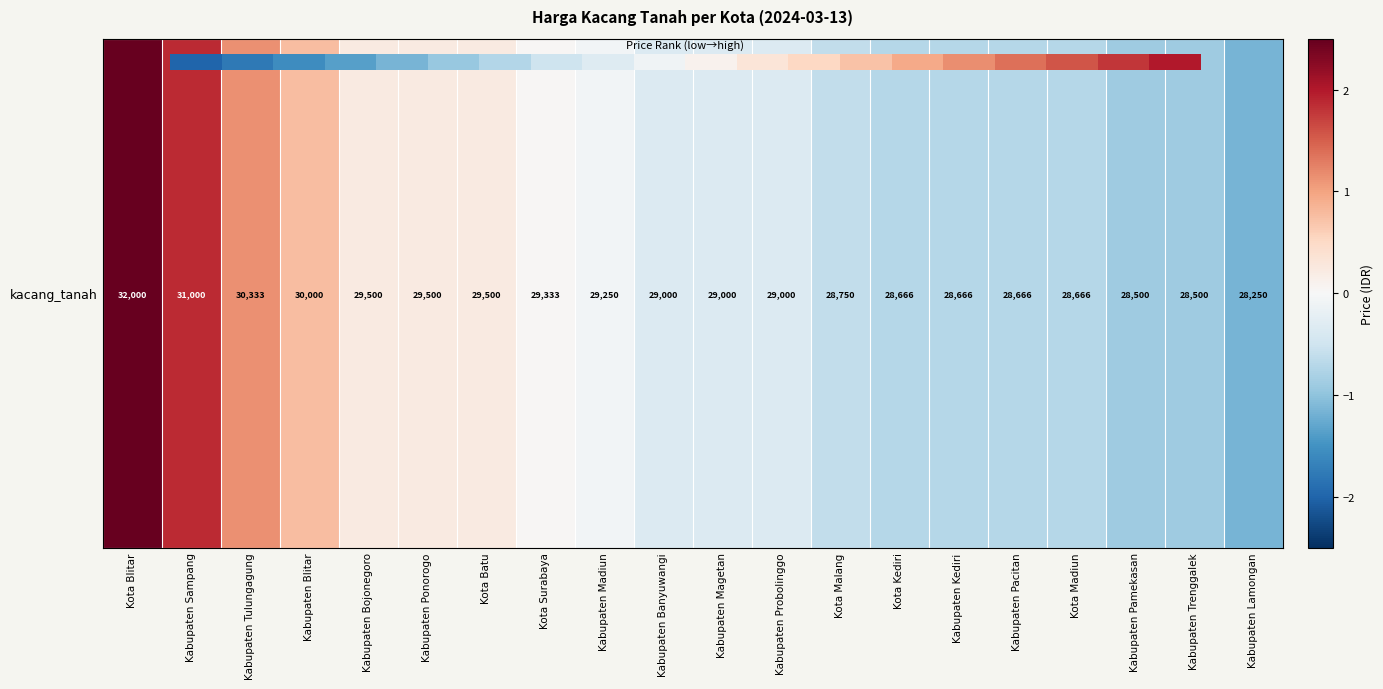

How many data points are above 0?

8